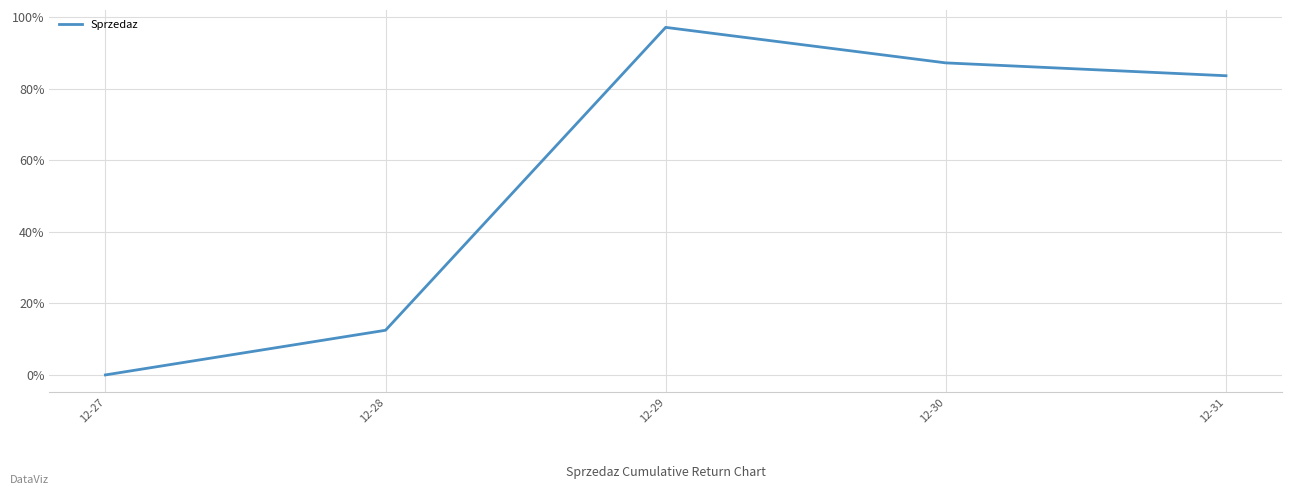

What is the difference between the values at 12-30 and 12-28?

0.7